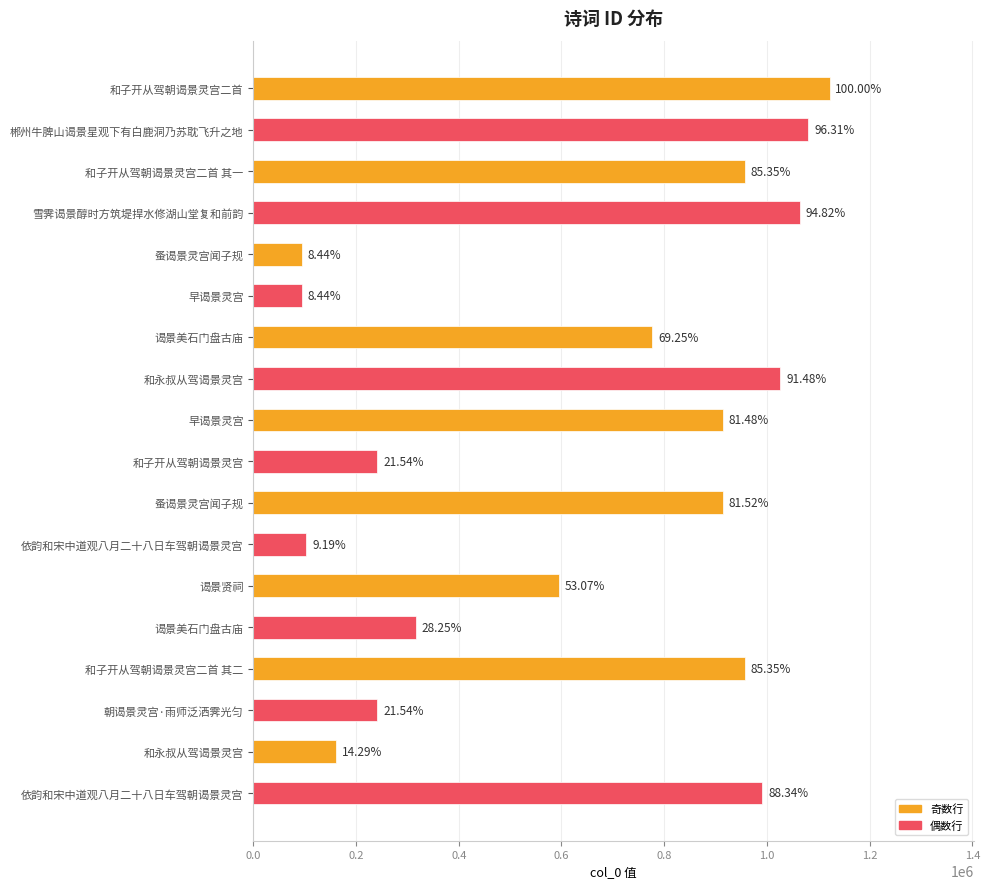

What is the difference between the maximum and minimum values?

1027221